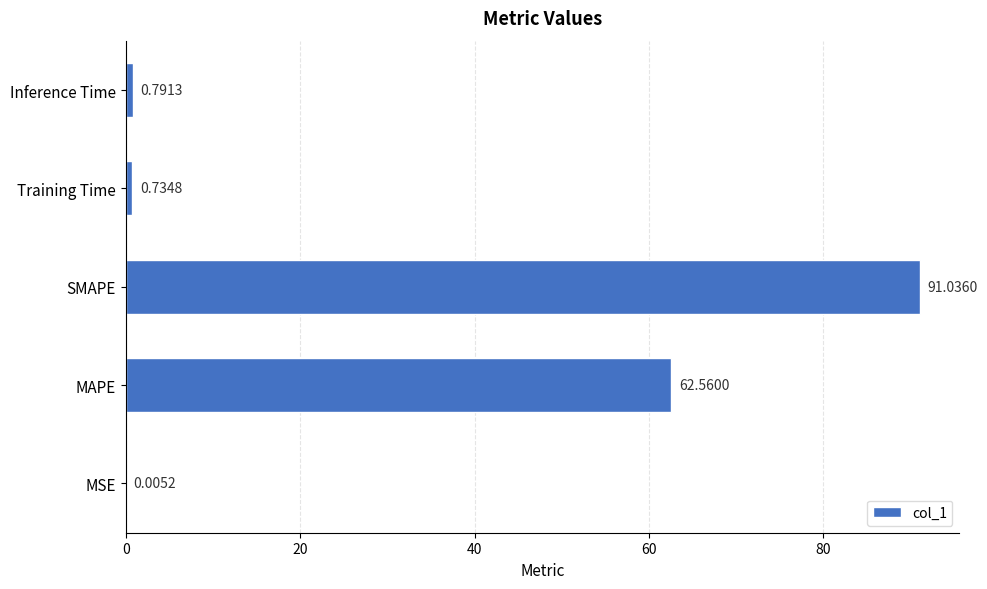

What is the sum of the values at MSE and MAPE?

62.6